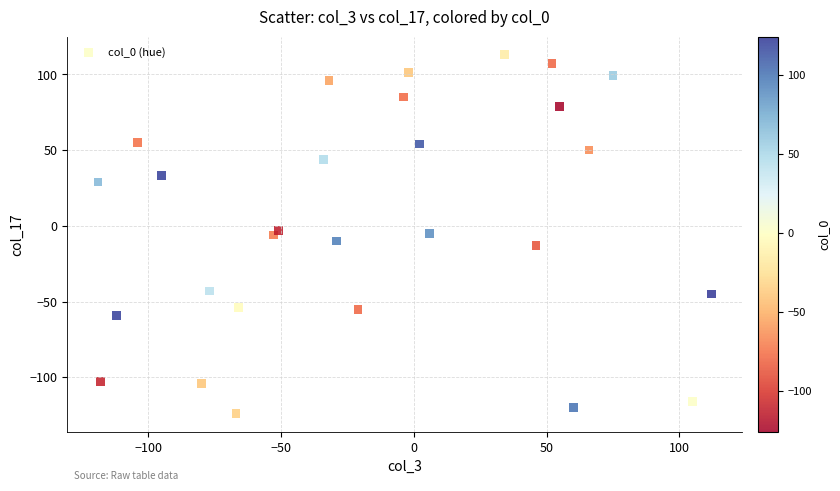

What is the range of X values (max minus min)?

231